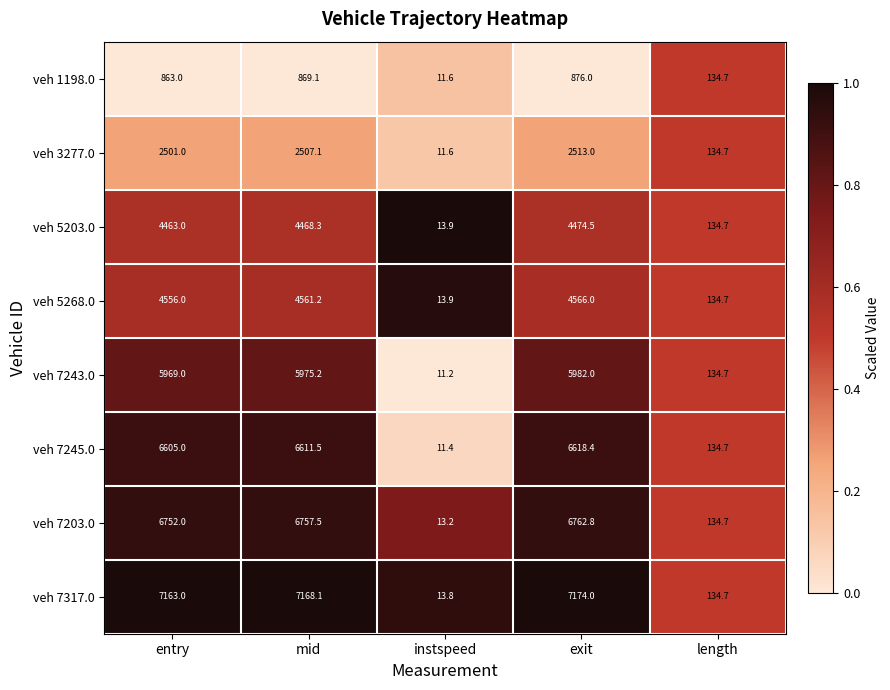

What is the difference between the veh 7243.0 values at length and entry?

5834.3